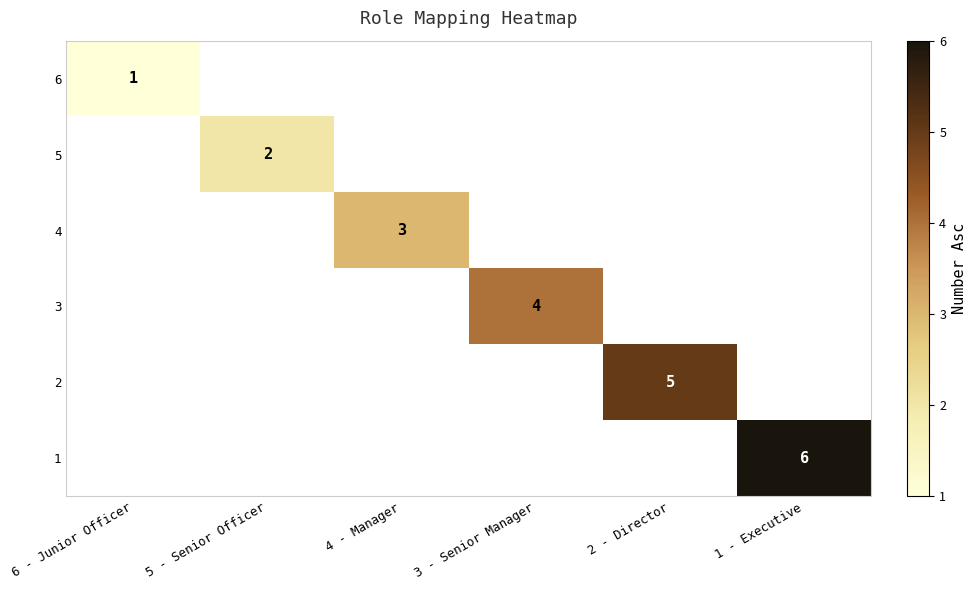

True or false: 5 has a value of 2 at 5 - Senior Officer.

True